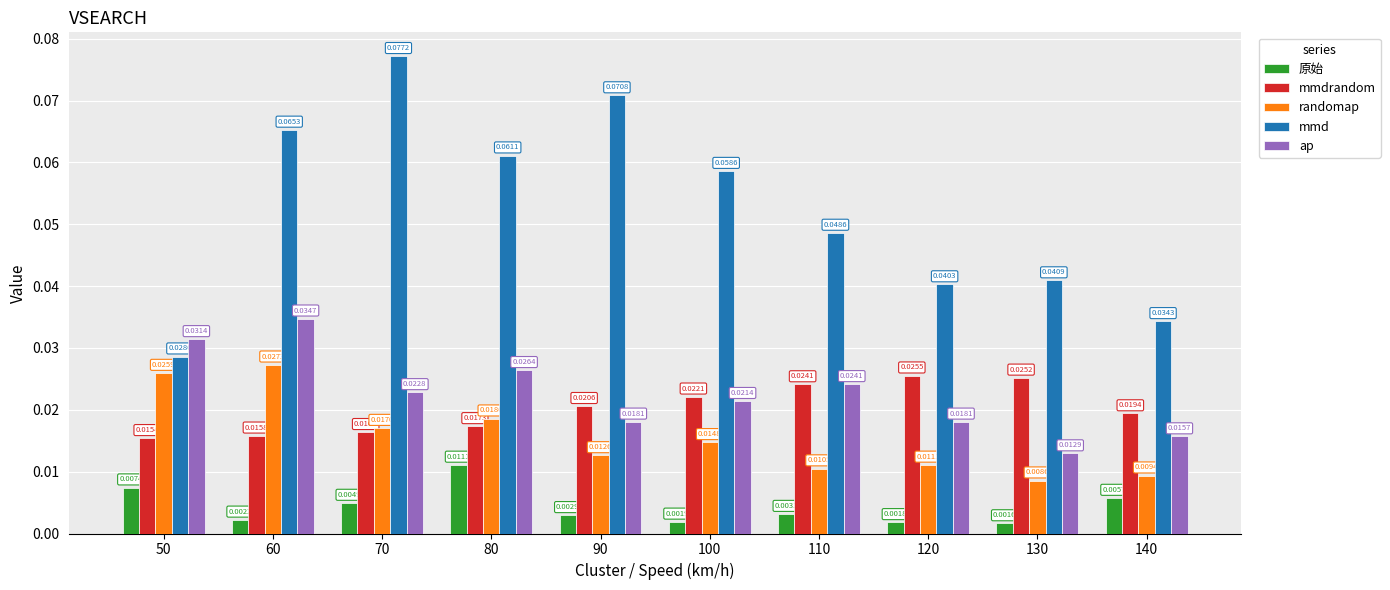

Is the value of mmdrandom at 90 greater than the value of randomap at 70?

Yes